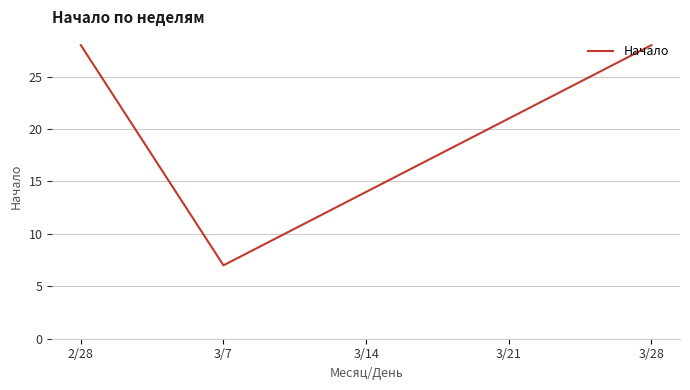

Reading left to right, transcribe all the data shown in this chart.

28	7	14	21	28